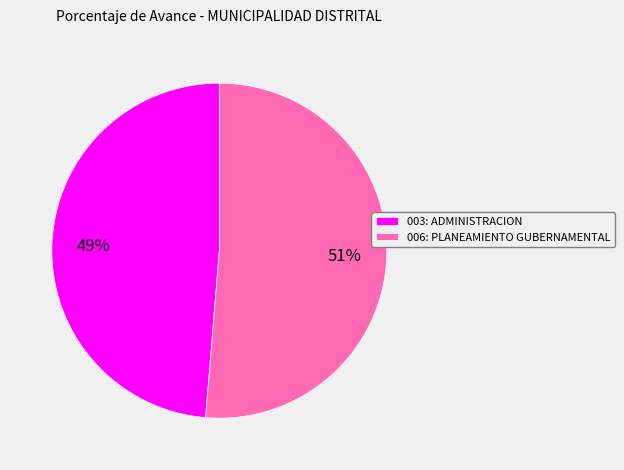

To the nearest percent, what is the combined percentage of 003: ADMINISTRACION and 006: PLANEAMIENTO GUBERNAMENTAL?

100%